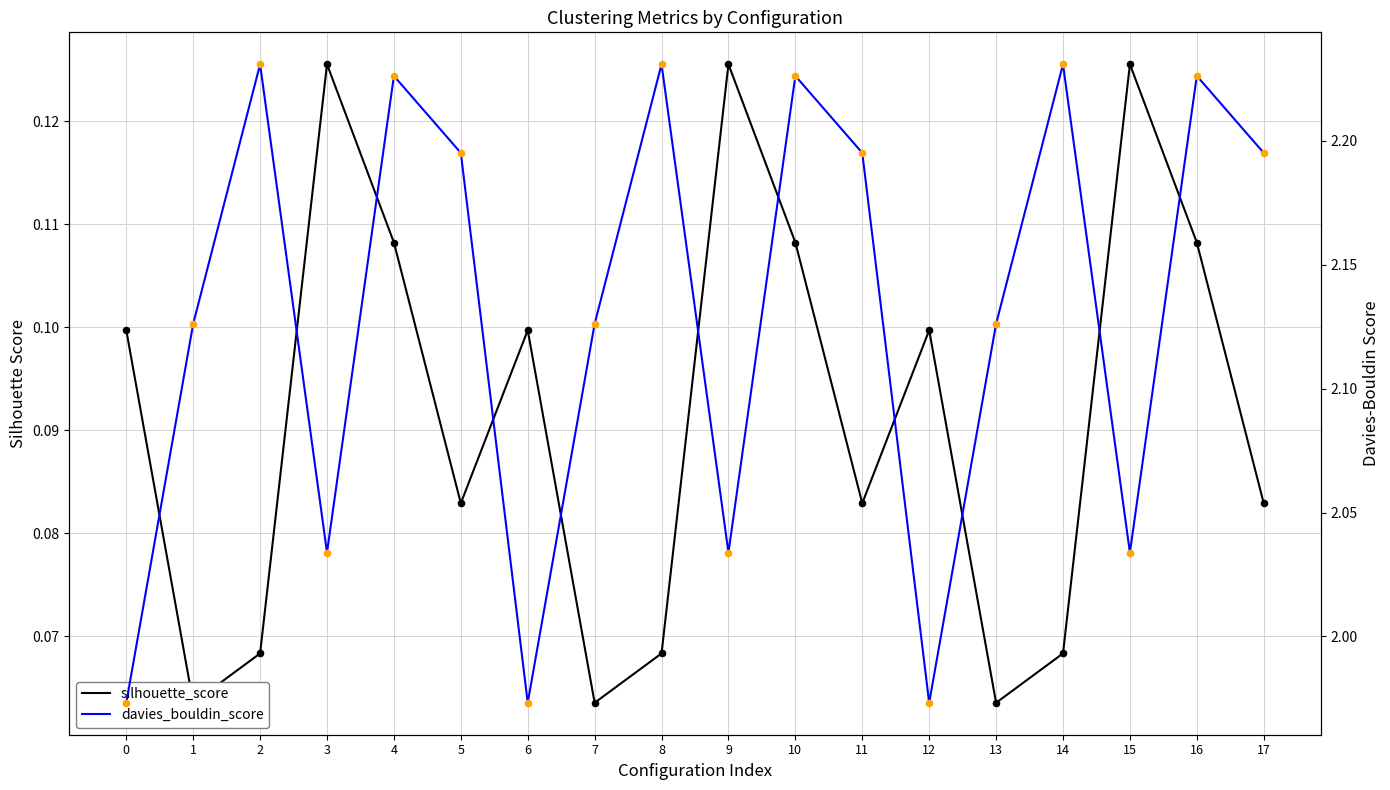

Which series contains the highest Y value?

davies_bouldin_score